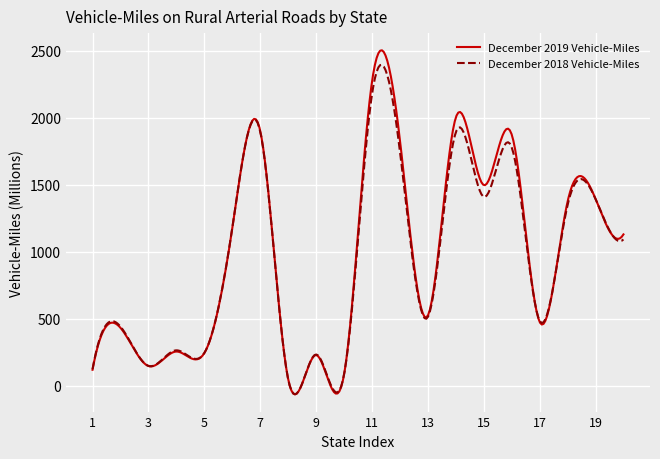

Which series has the largest range (max minus min)?

December 2019 Vehicle-Miles